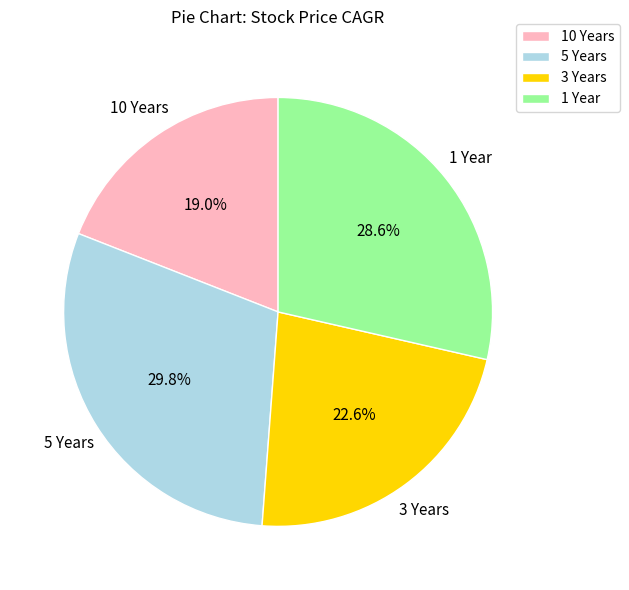

To the nearest percent, what is the difference between the 1 Year and 3 Years slice percentages?

6%